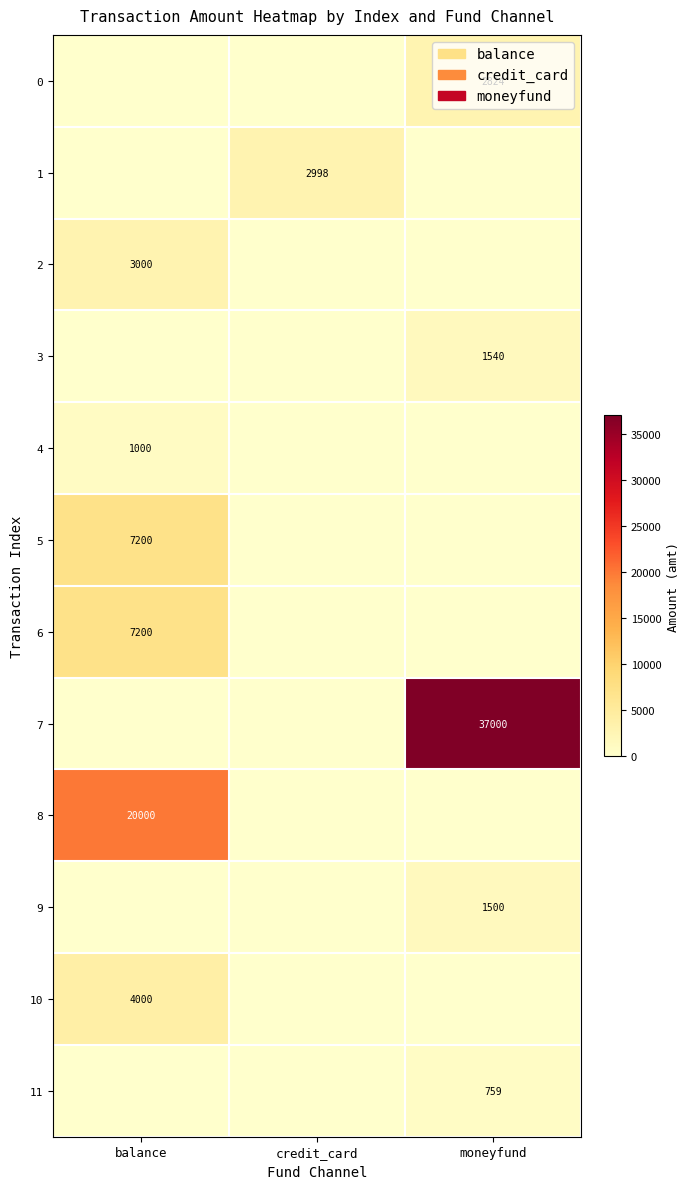

At how many categories does at least one series exceed 11996?

2